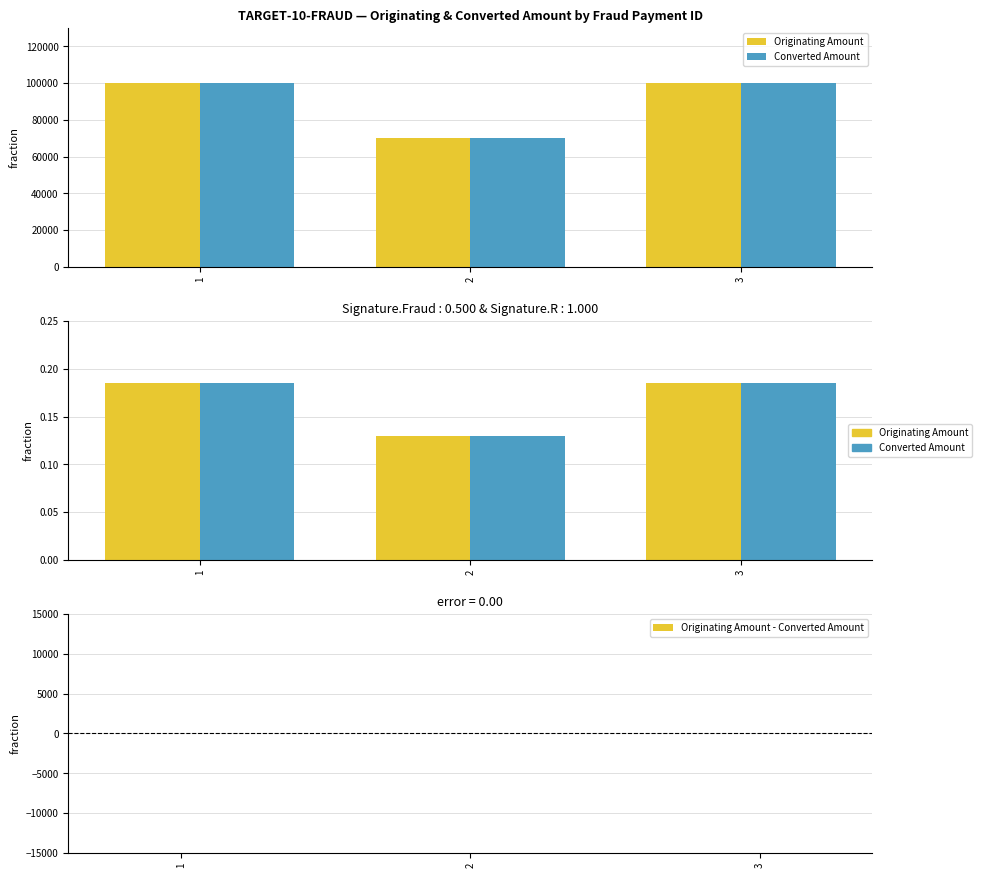

What is the spread (max minus min) of values at 1?

0.2